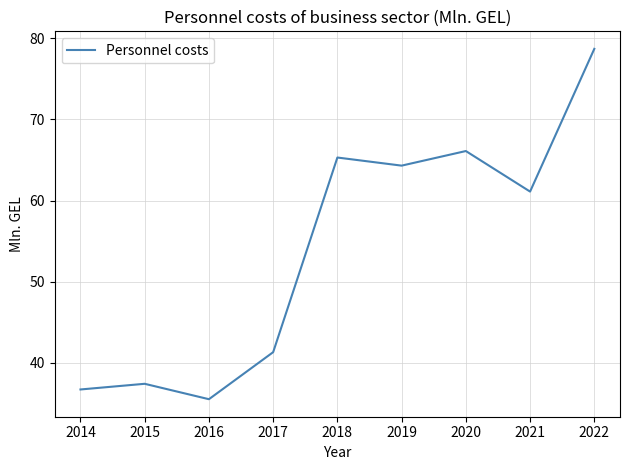

Which has a higher value, 2014 or 2020?

2020